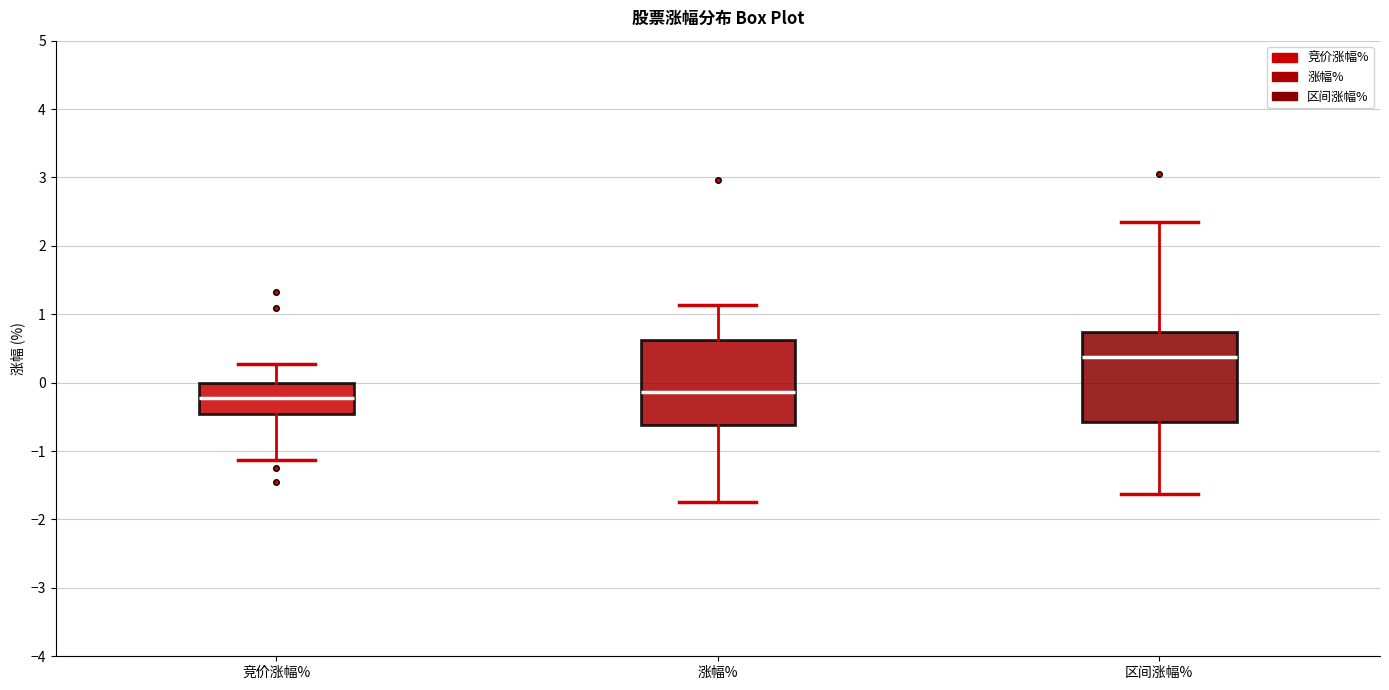

Reading left to right, transcribe this box plot: for each box, give where its median line is, the range the box spans, and where its two whiskers end, as read against the y-axis. The values are not printed on the chart, so give them approximately, as read against the axis.

竞价涨幅%: median -0.2, box -0.5 to 0.0, whiskers -1.1 to 0.3
涨幅%: median -0.1, box -0.6 to 0.6, whiskers -1.7 to 1.1
区间涨幅%: median 0.4, box -0.6 to 0.7, whiskers -1.6 to 2.4